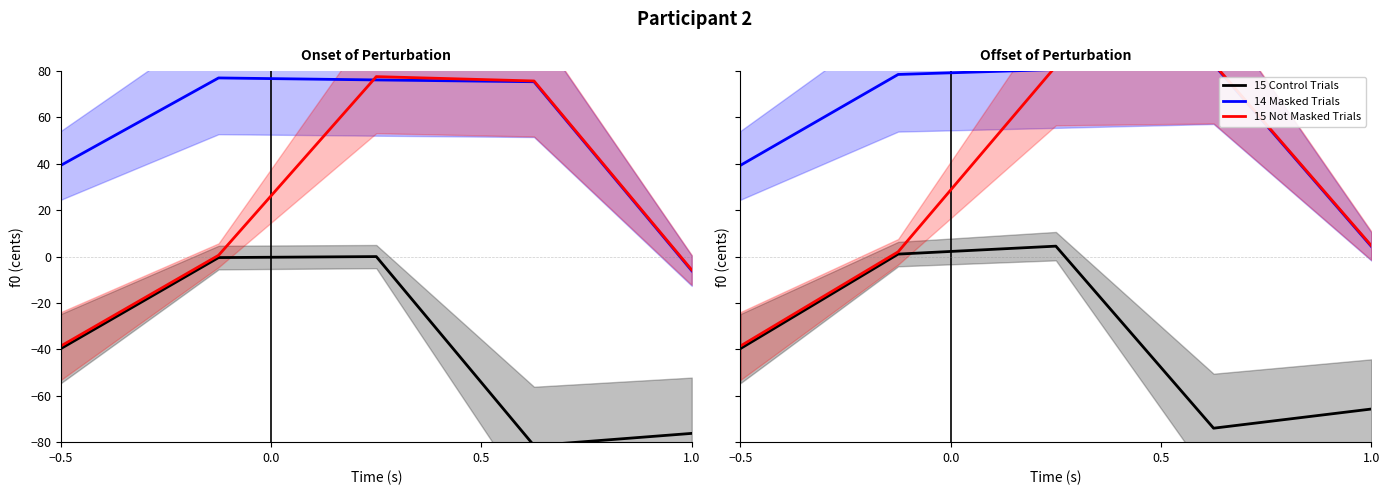

How many values in the 15 Control Trials series are below -39?

3